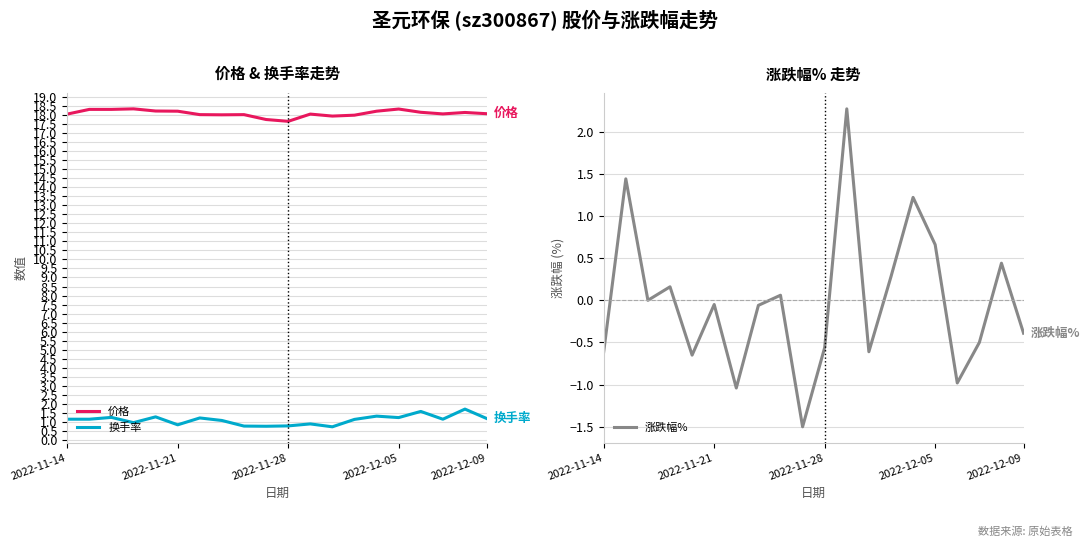

How many lines are shown in the chart?

3